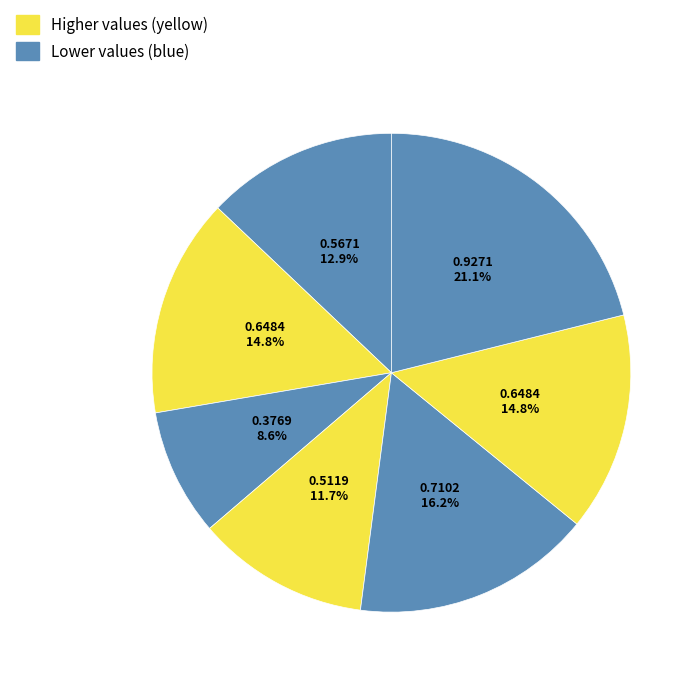

To the nearest percent, what is the difference between the largest and smallest slice percentages?

13%